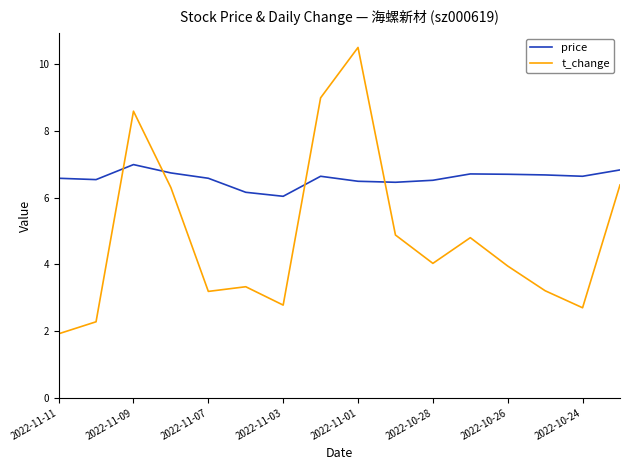

True or false: t_change and price intersect in this chart.

True